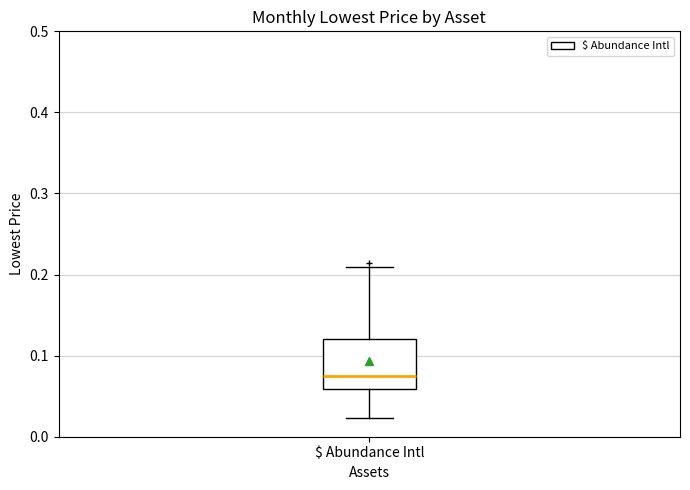

Where is the lower edge of the box for $ Abundance Intl on the y-axis? The values are not printed on the chart, so give them approximately, as read against the axis.

0.06